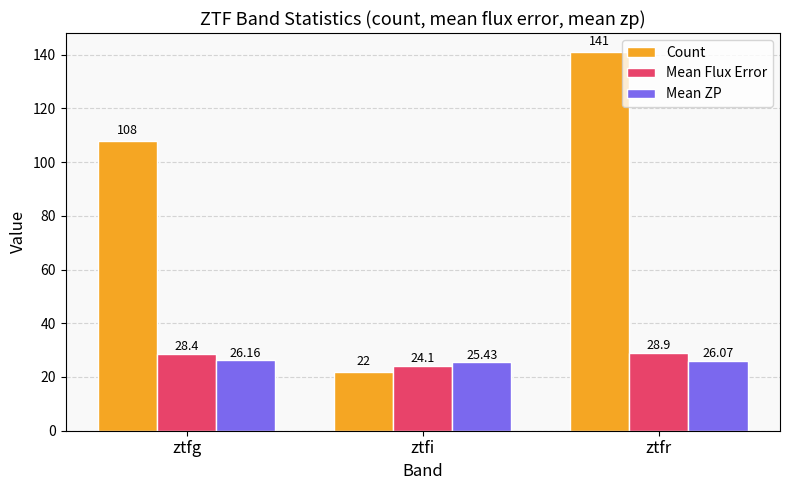

How many data points in Mean Flux Error are less than 28?

1